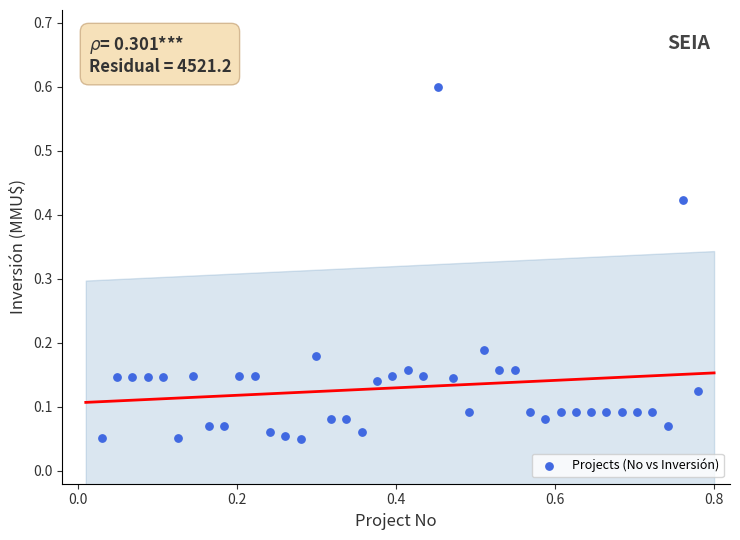

What is the range of X values (max minus min)?

0.8